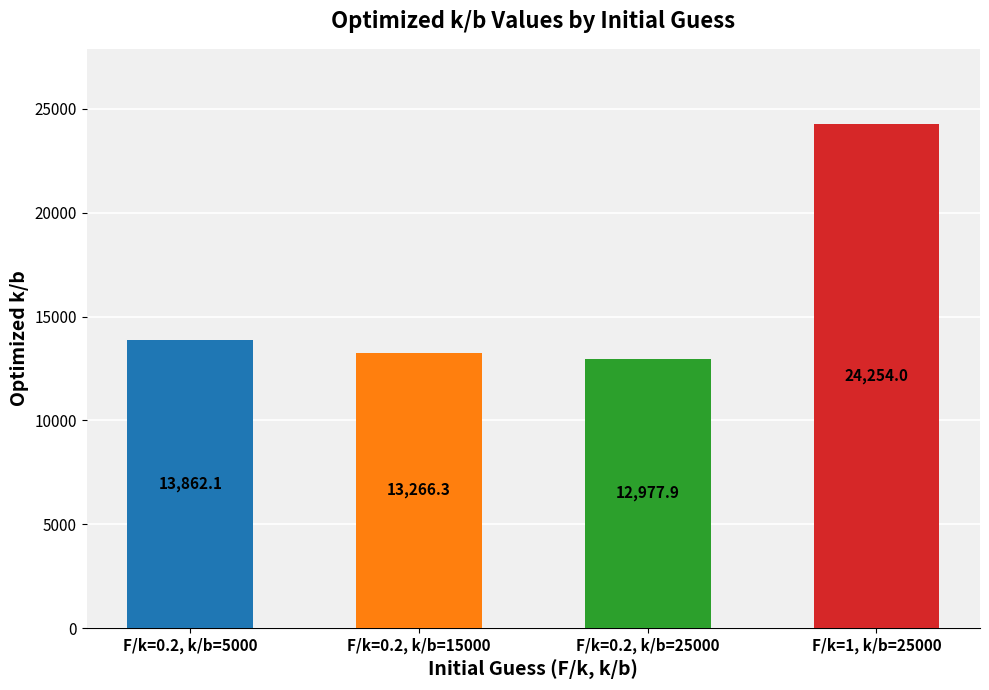

At which label is the value closest to 18615?

F/k=0.2, k/b=5000